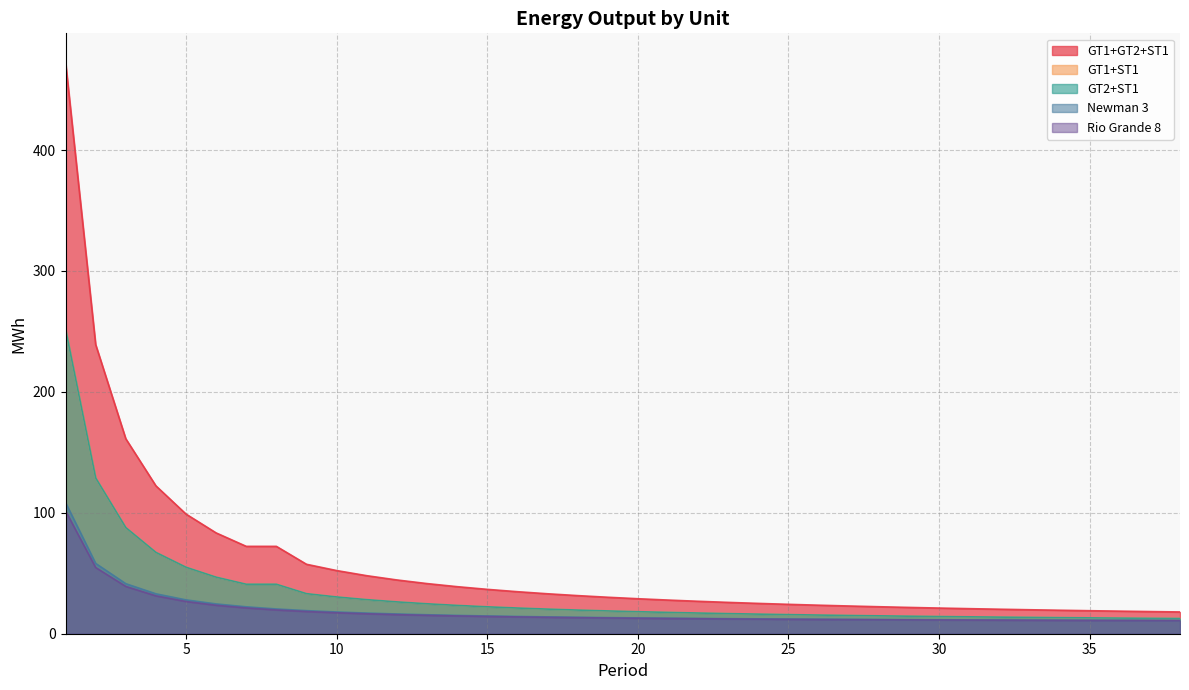

What is the average value of the Newman 3 series?

19.2